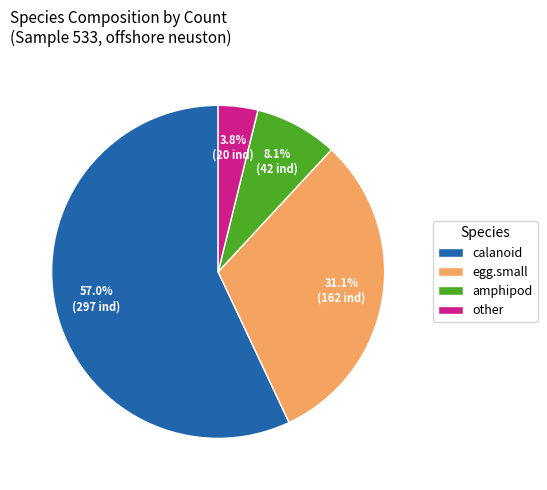

How many slices are in this pie chart?

4